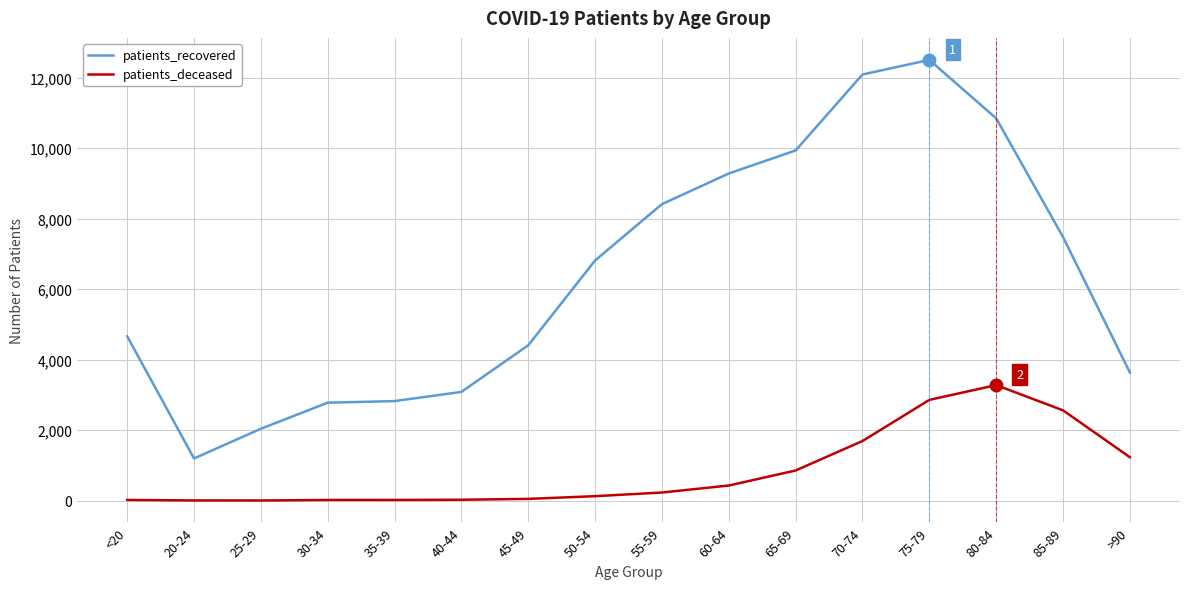

What is the difference between the maximum and minimum values in the patients_recovered series?

11310